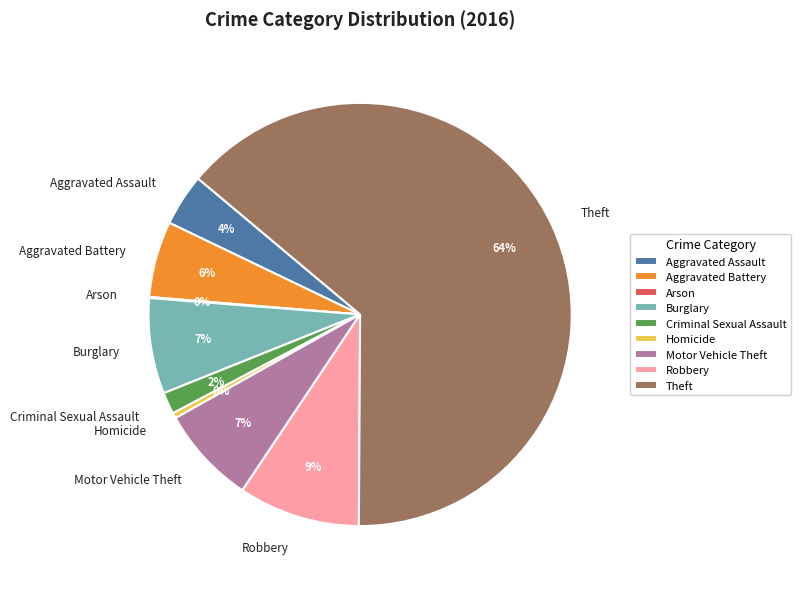

Between Homicide and Criminal Sexual Assault, which is larger?

Criminal Sexual Assault